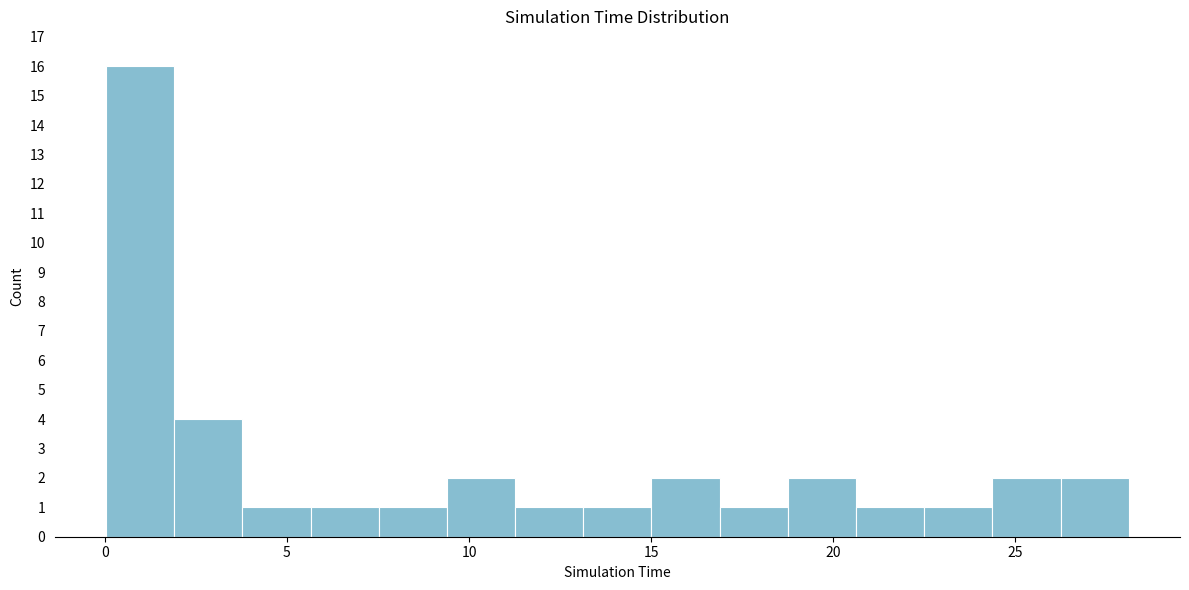

Around what value on the x-axis is the tallest bar? Give the approximate position of its centre, as read against the axis.

1.0